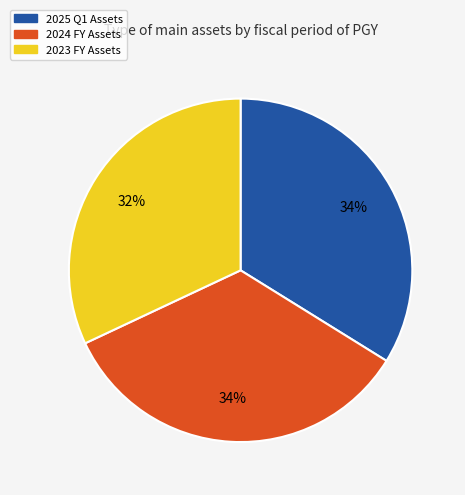

To the nearest percent, what portion does 2025 Q1 represent?

34%